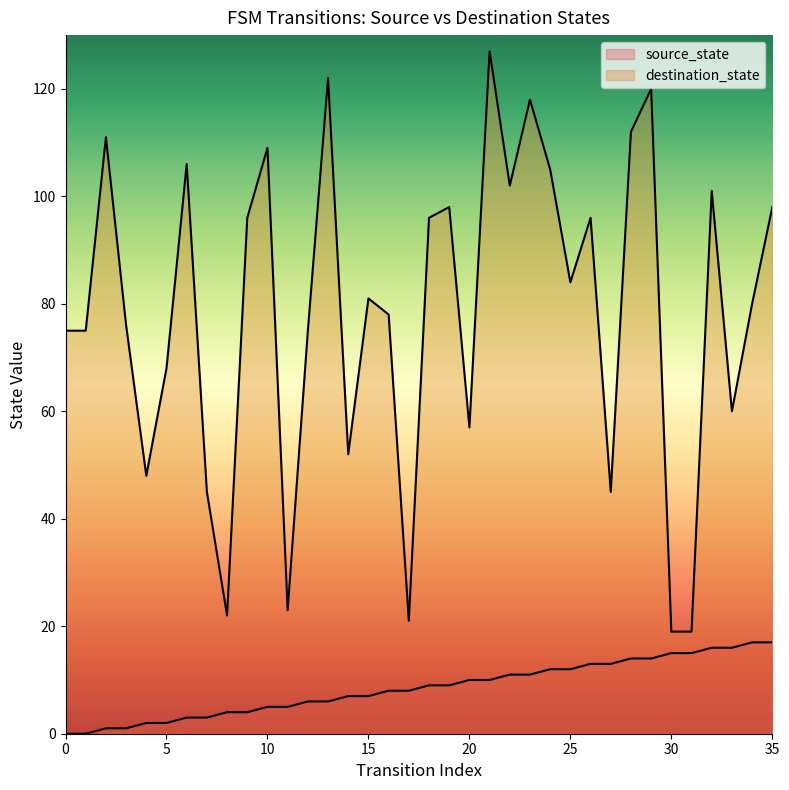

At which category does destination_state reach its first local valley?

4